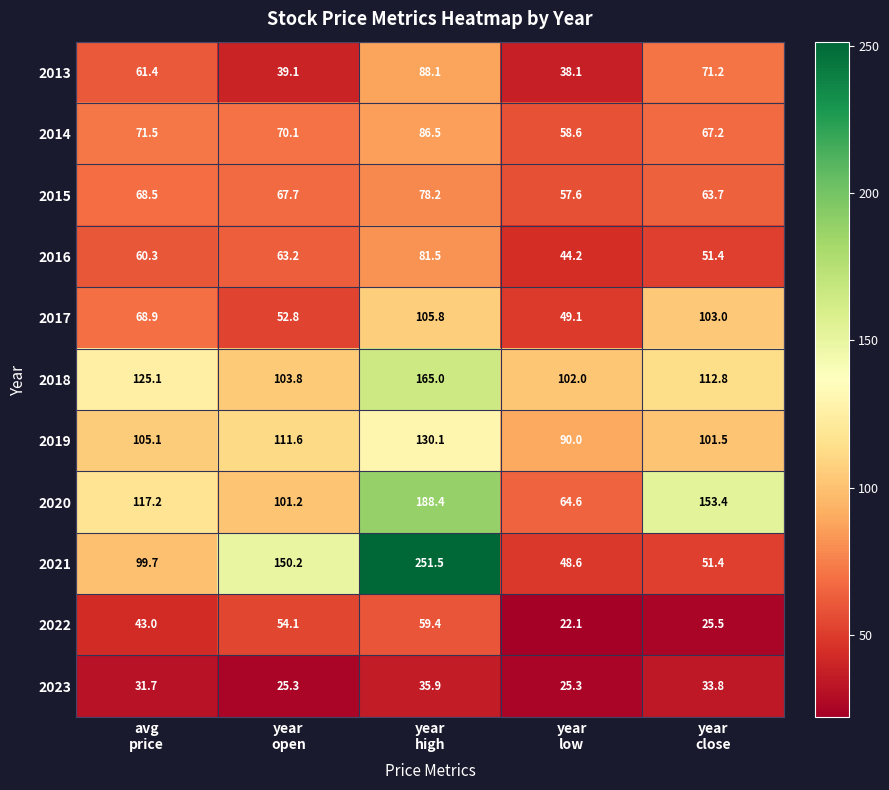

At how many categories does at least one series exceed 133?

3